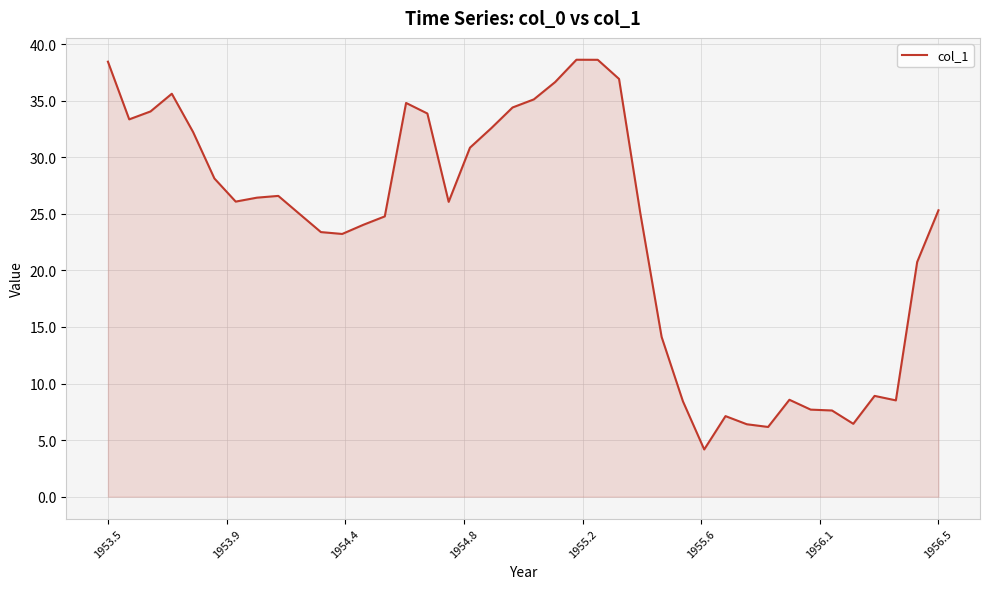

Count the number of categories in the chart.

40